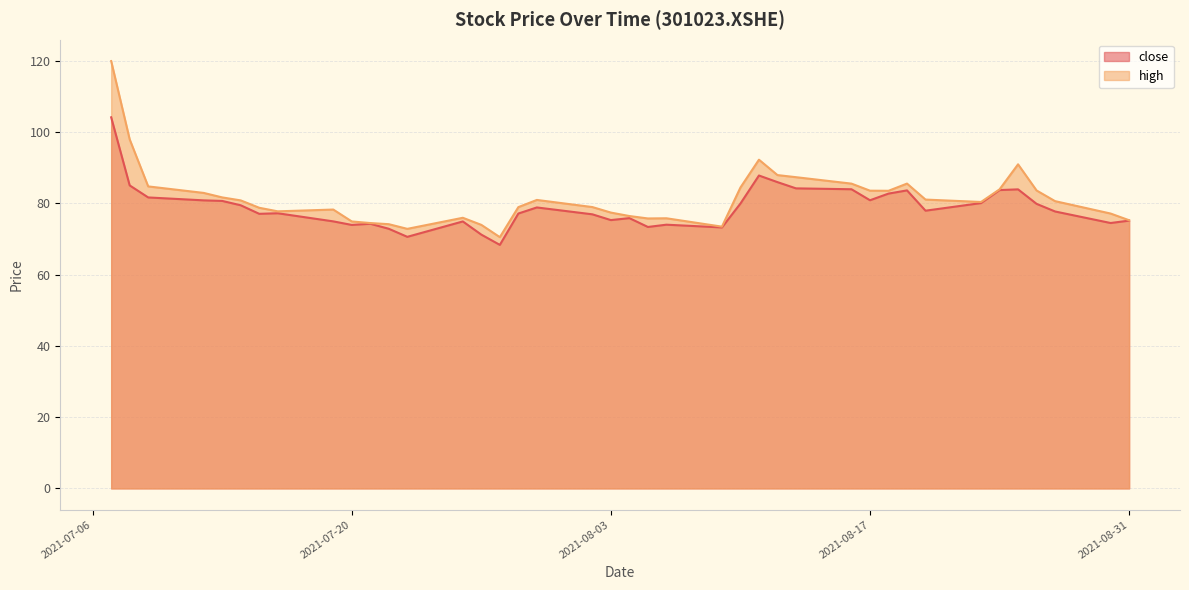

What is the sum of the close values at 2021-08-24 and 2021-07-30?

162.7